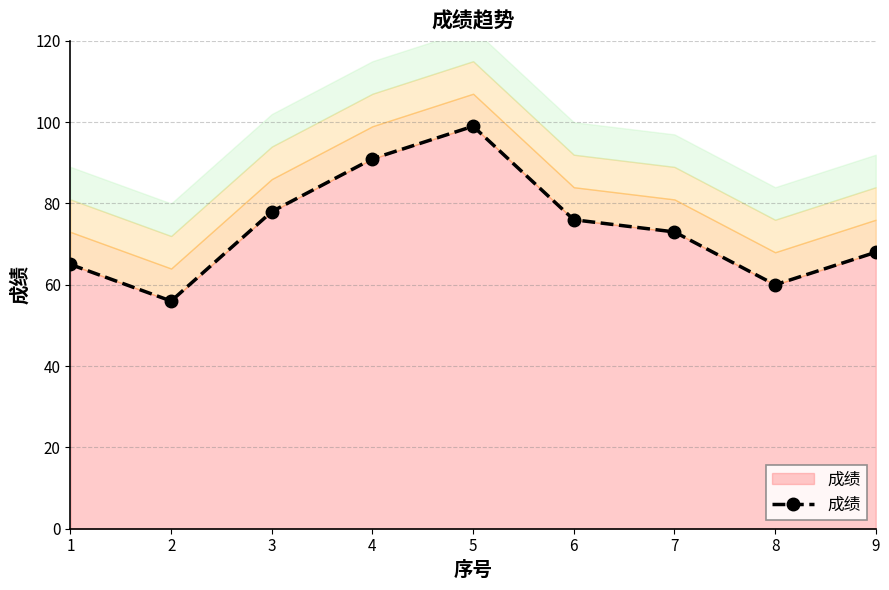

True or false: there are more than 0 points higher than both neighbors.

True